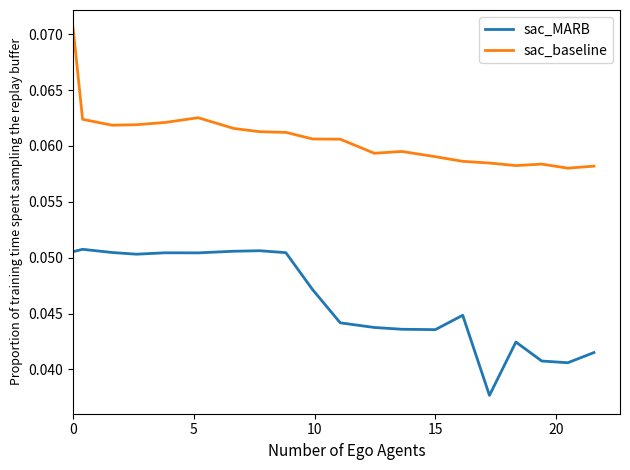

Which series has the largest total across all categories?

sac_baseline